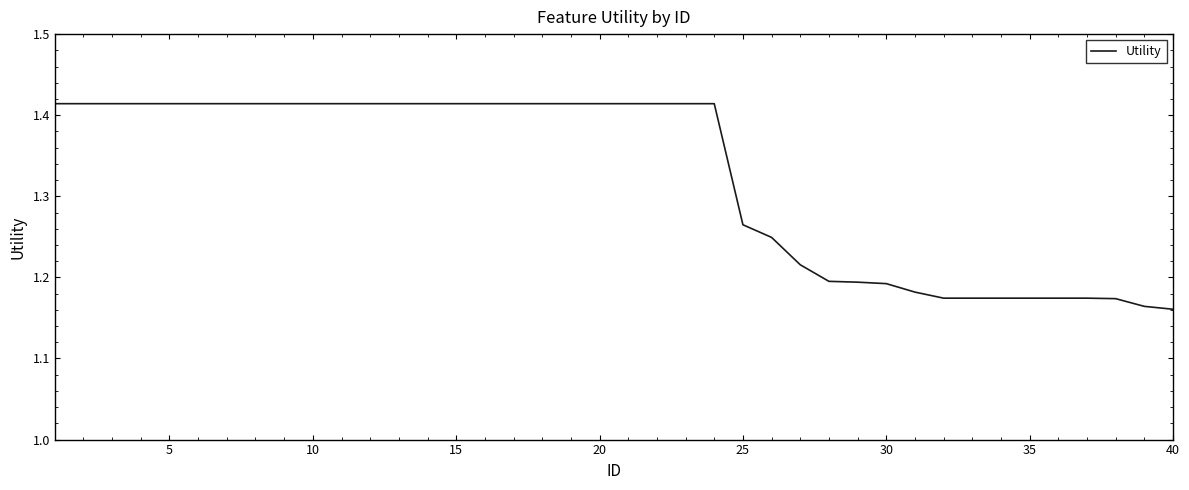

What is the difference between the maximum and minimum values?

0.3